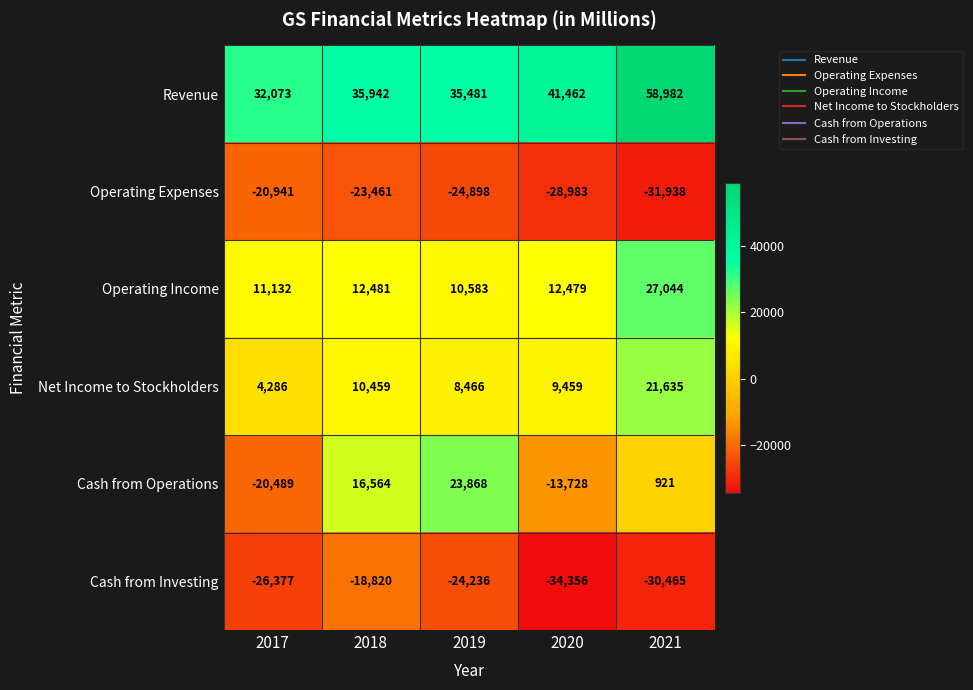

Between 2018 and 2021, which series saw the biggest shift?

Revenue